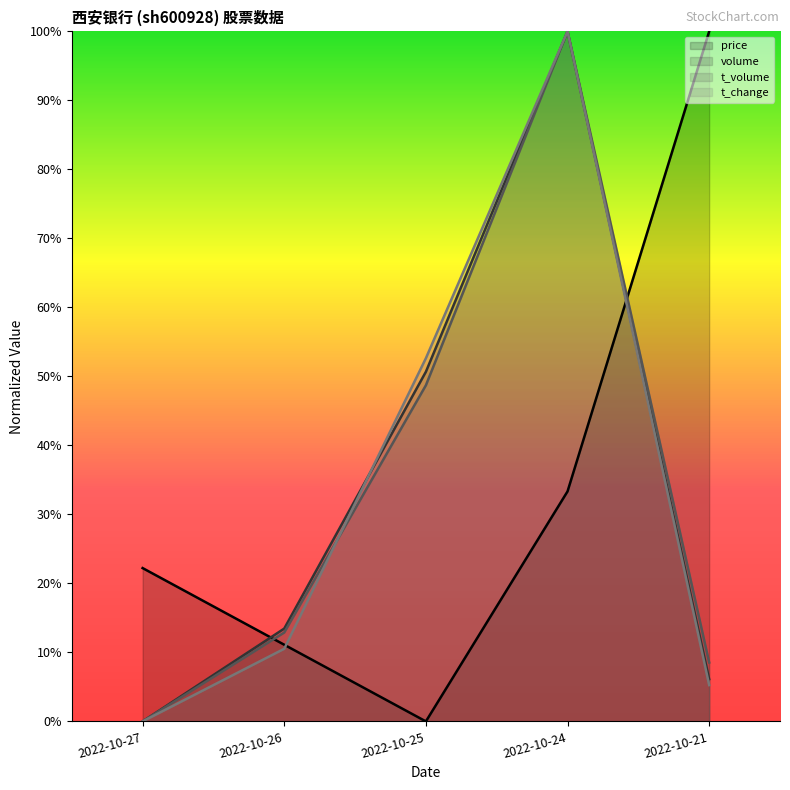

How many interior local peaks does the volume series have?

1